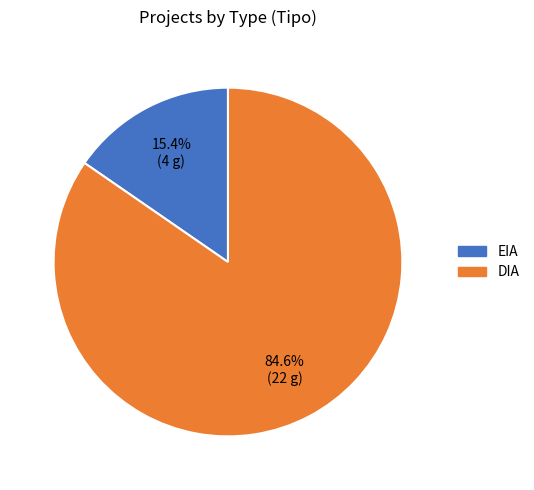

To the nearest percent, what is the combined percentage of EIA and DIA?

100%